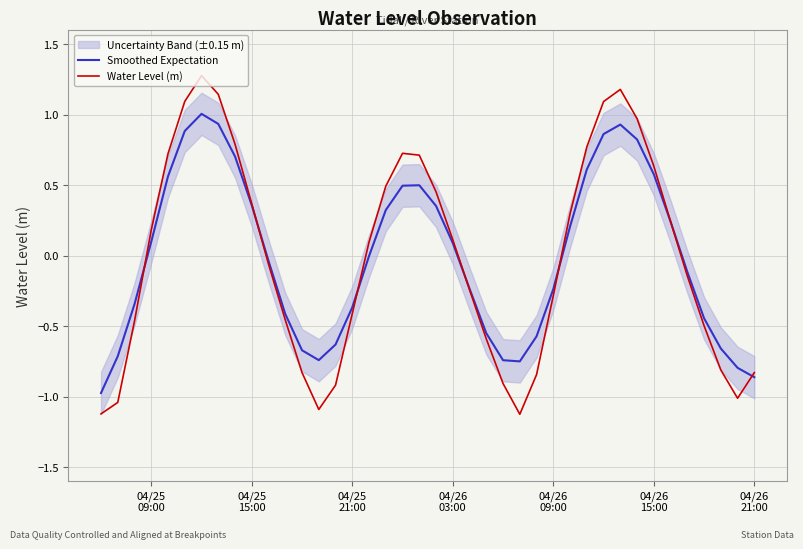

What is the maximum value for Smoothed Expectation?

1.0